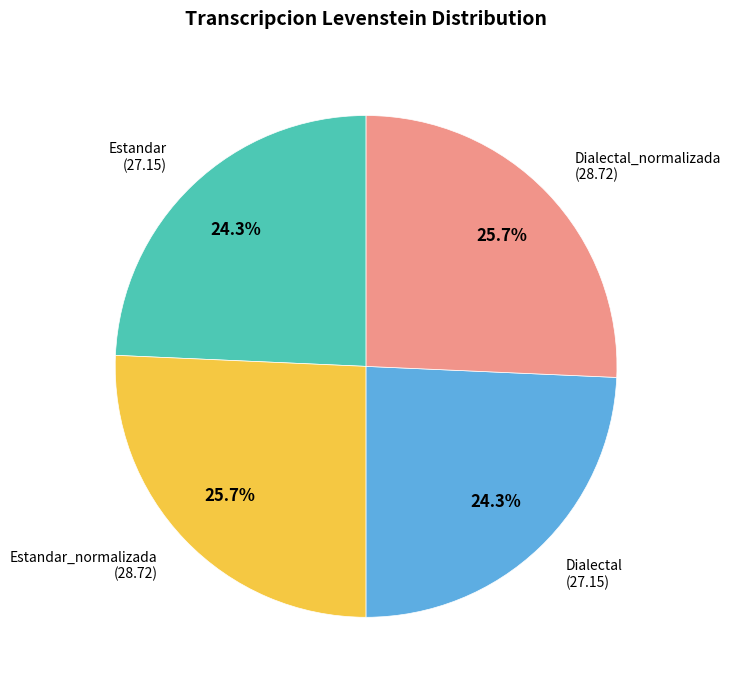

Is there a majority slice in this chart?

No